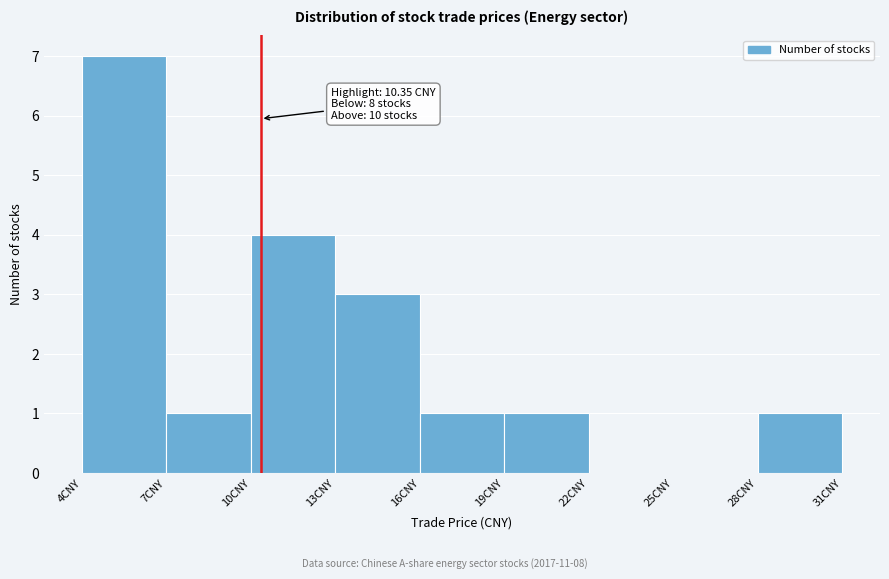

Over which range of the x-axis is the bar tallest?

4 to 7